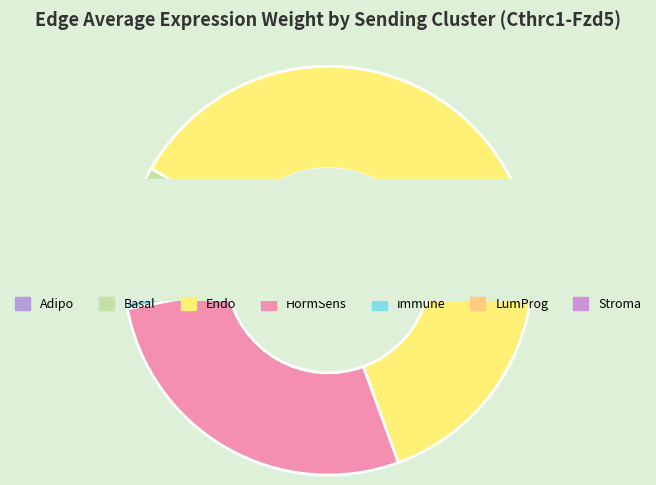

How many slices are in this pie chart?

7